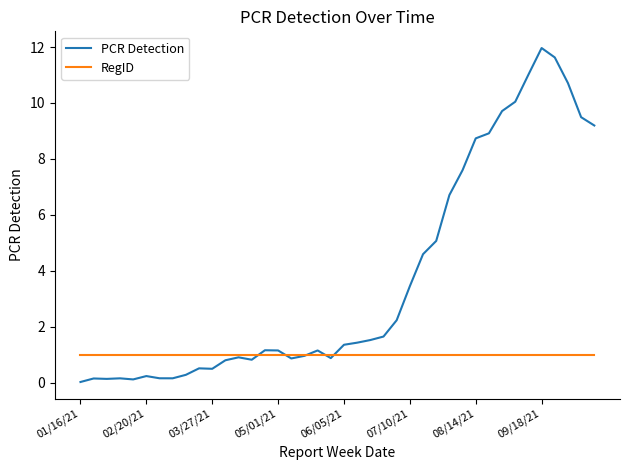

Rank the series by their average value, from lowest to highest.

RegID, PCR Detection